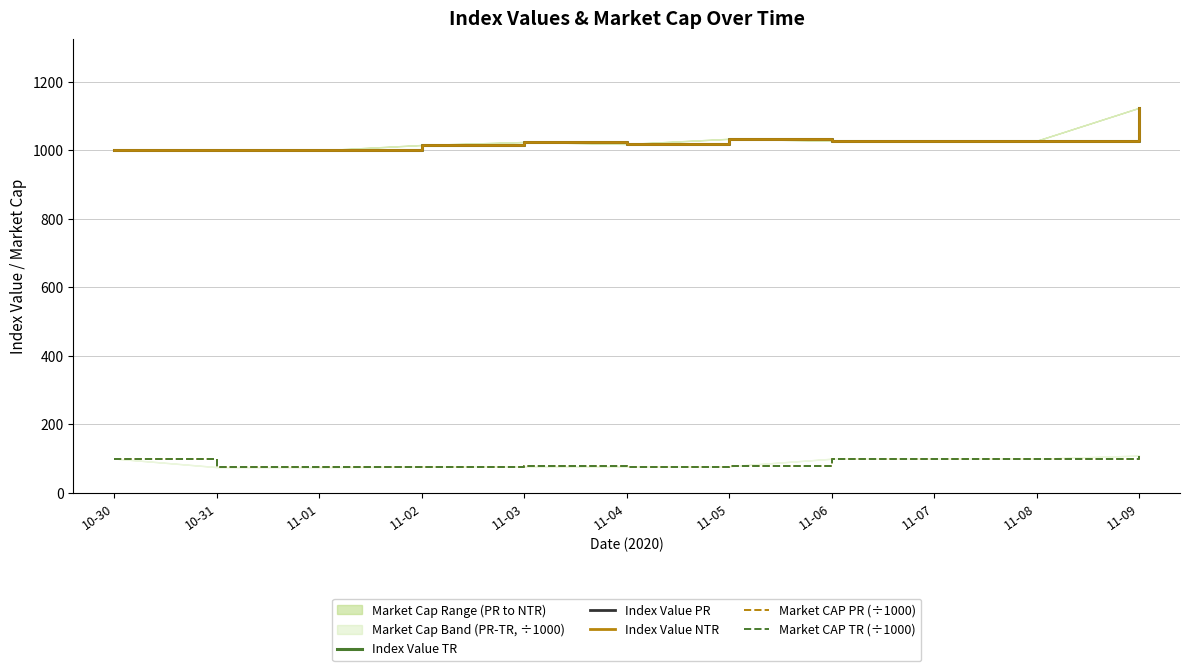

What position from the right is 11-05?

5